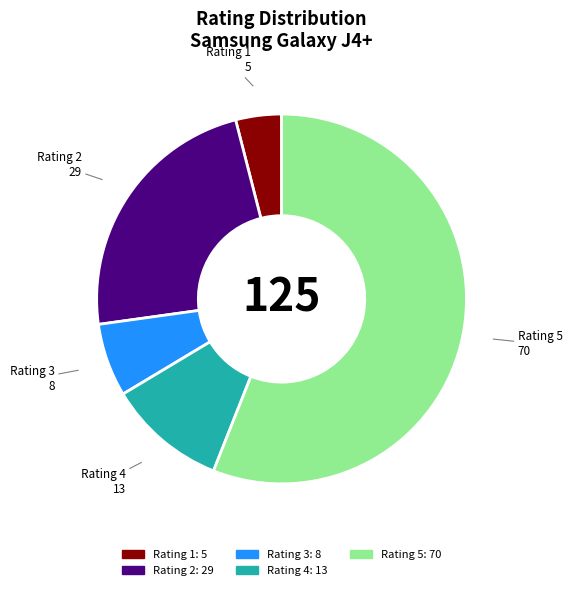

Does any single category account for the majority?

Yes